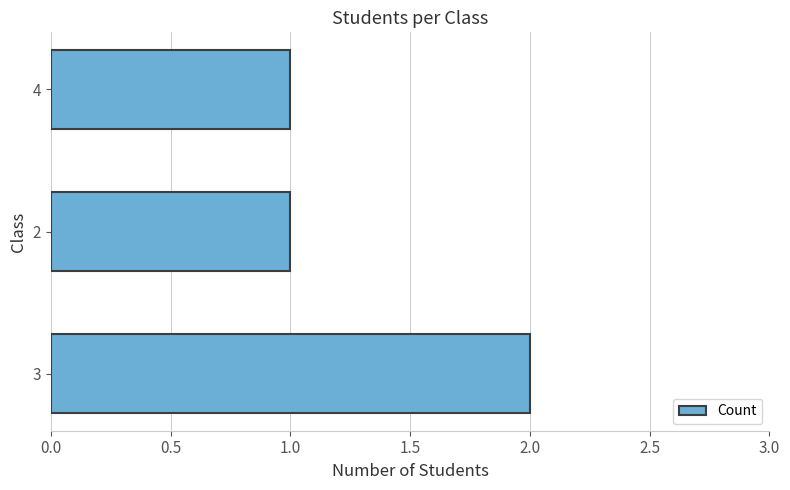

What is the sum of all values?

4